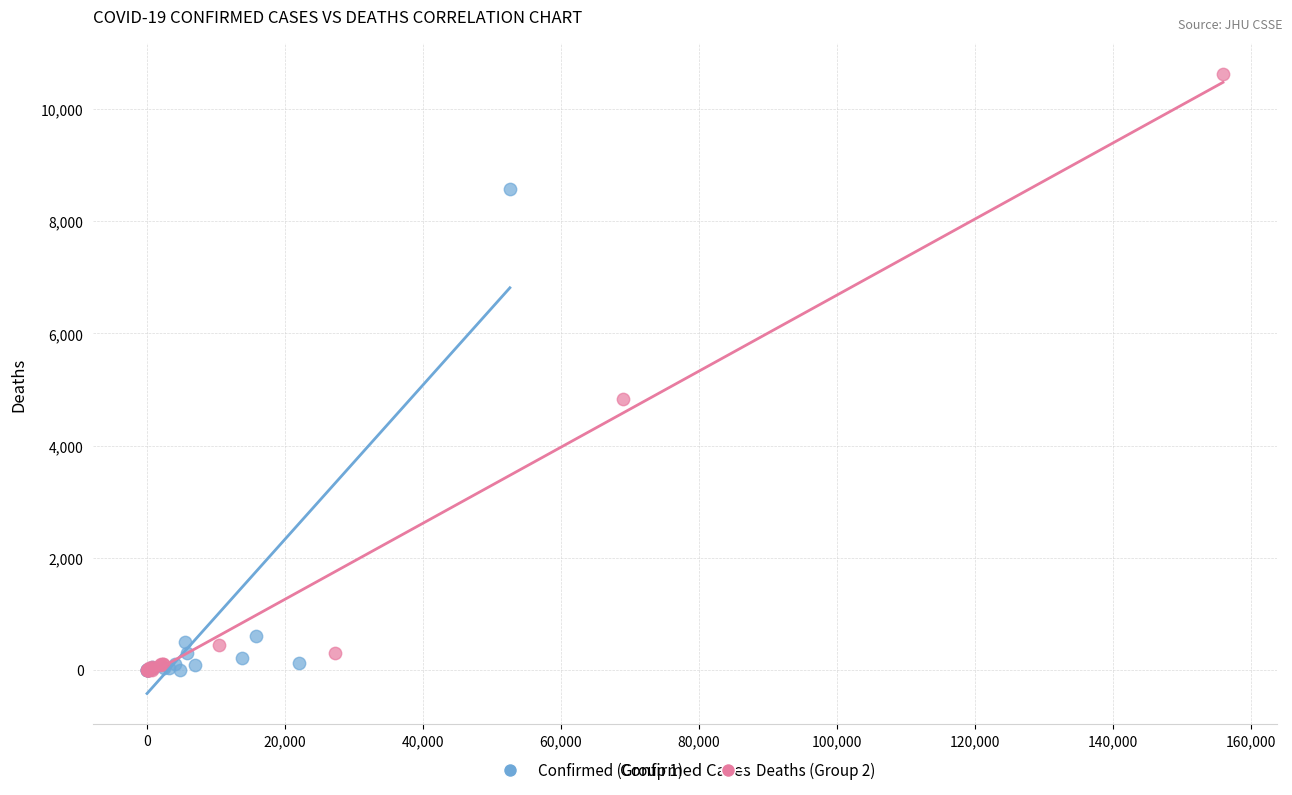

Which series reaches the maximum Y coordinate?

Deaths (Group 2)